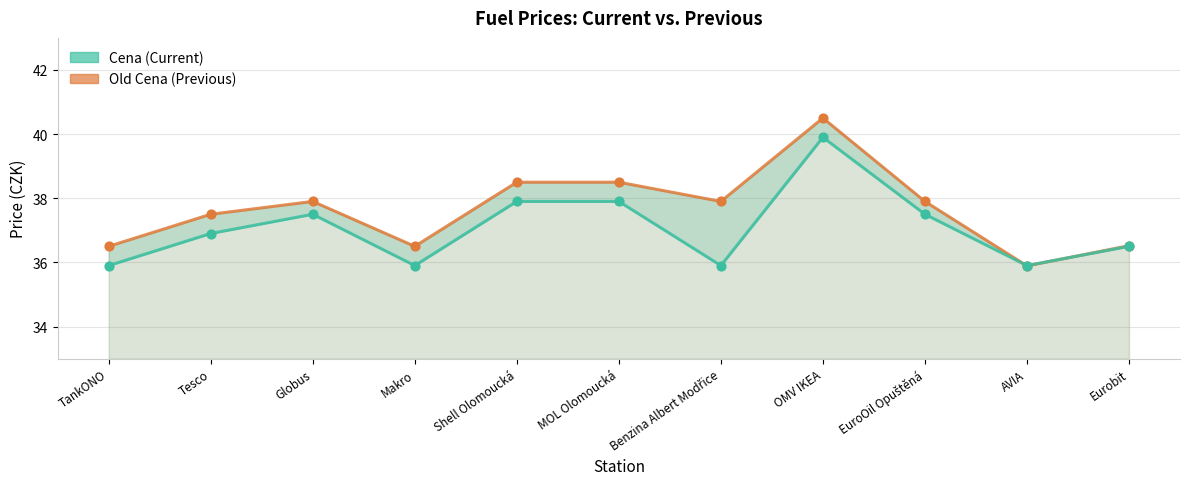

At how many categories does at least one series exceed 37?

7